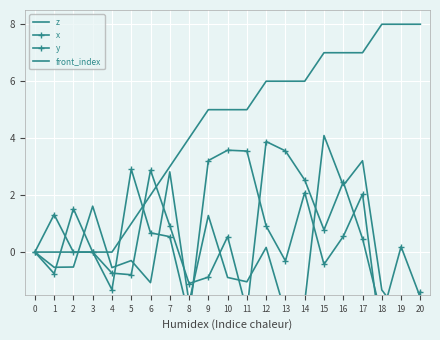

How many values in z are below zero?

13